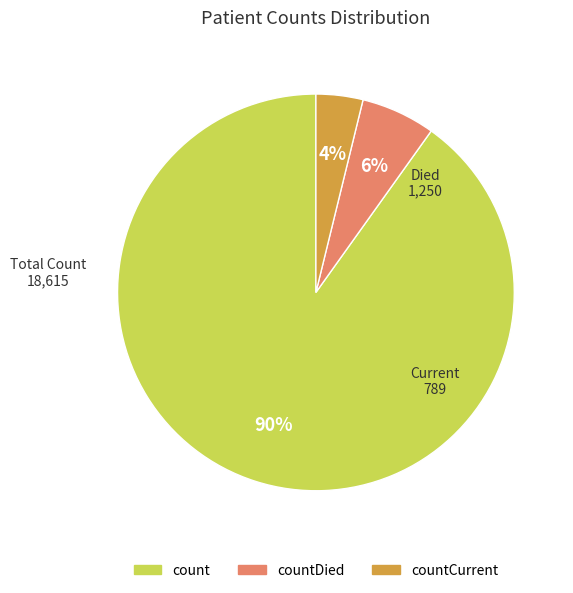

How many slices are in this pie chart?

3